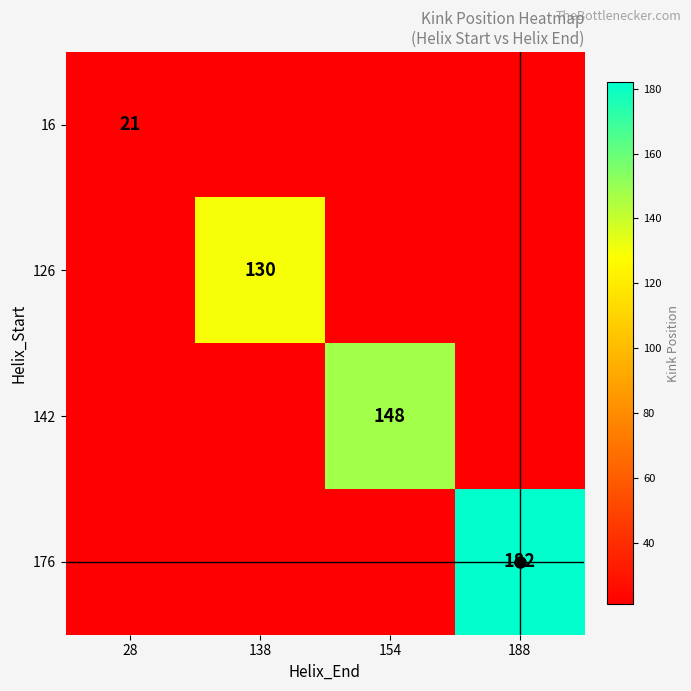

What is the approximate value of 176 at 28, to the nearest 5?

20